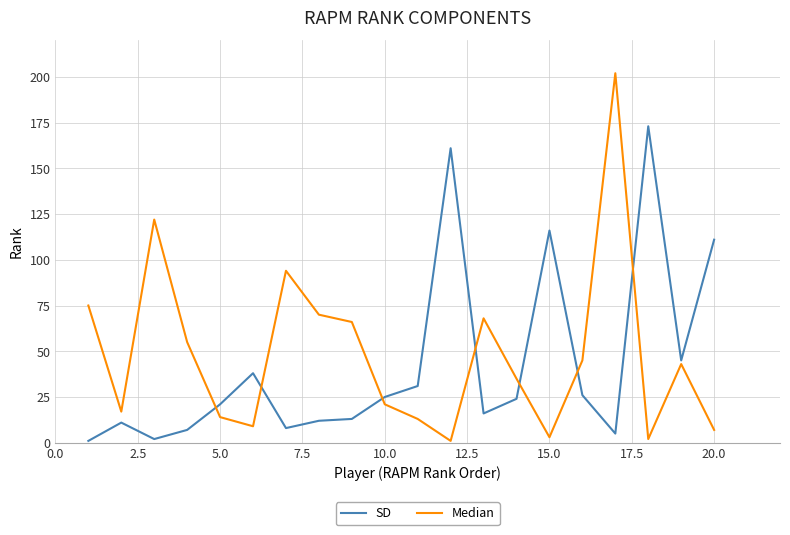

List the series in order of their peak value, lowest first.

SD, Median